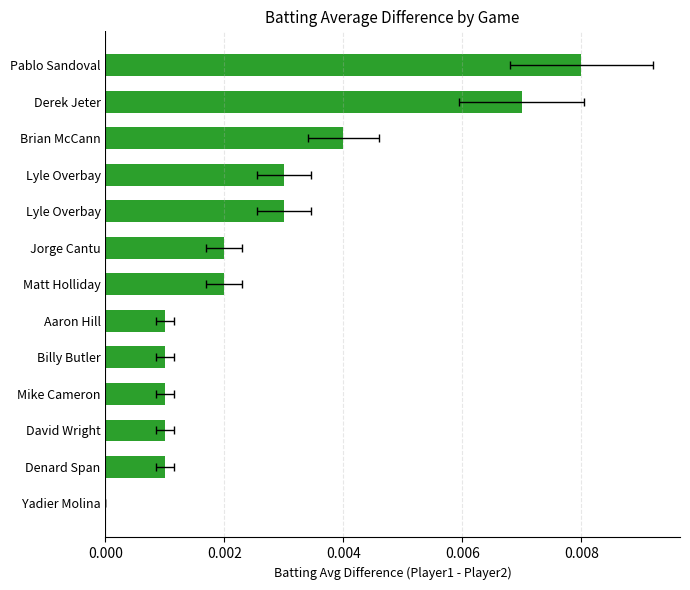

How many categories are shown in the chart?

13